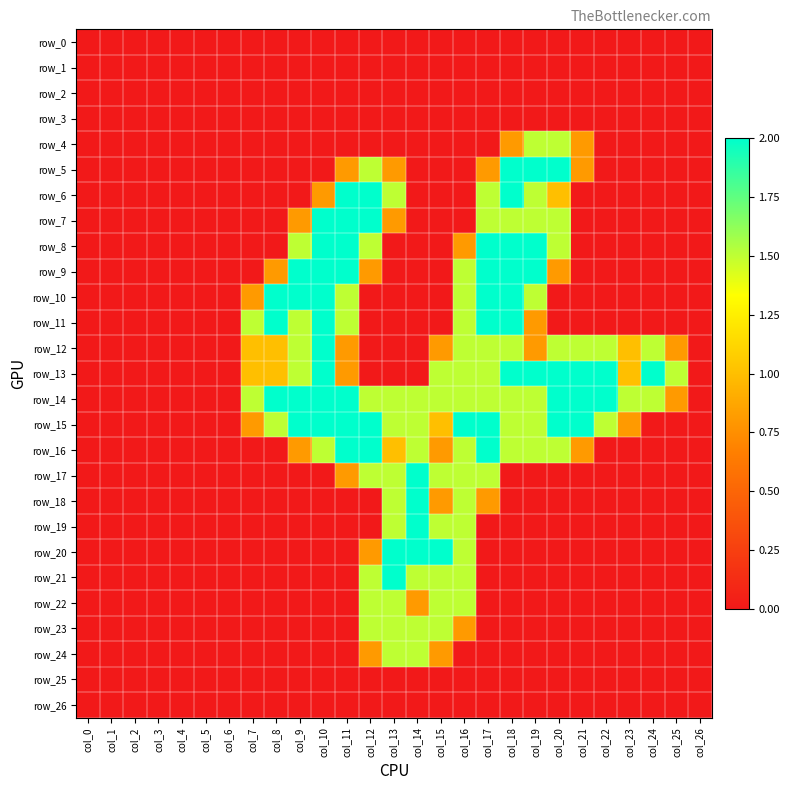

The row_12 series shows 2.5 at col_24. True or false?

False